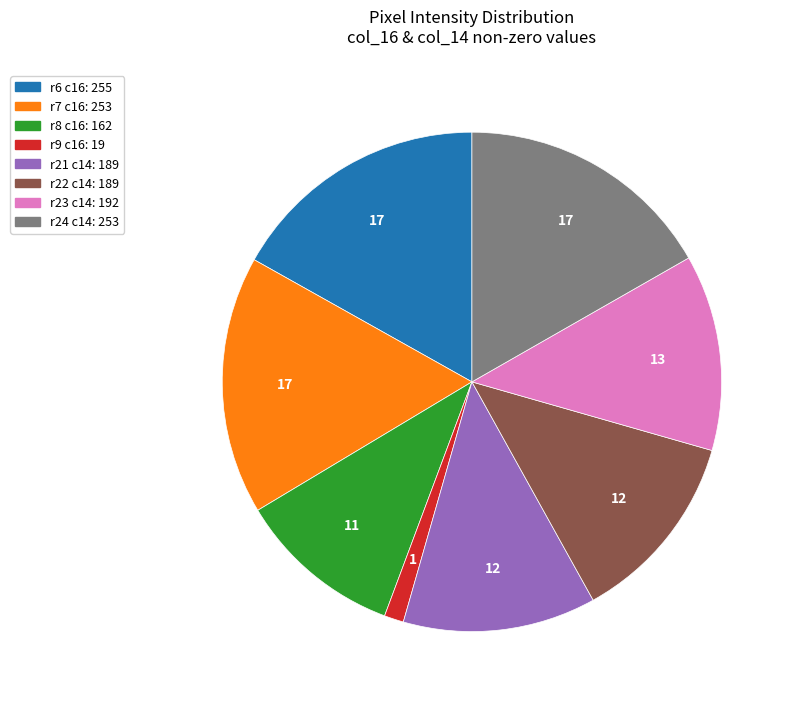

Is it true that r9 c16: 19 is 8% of the pie?

False